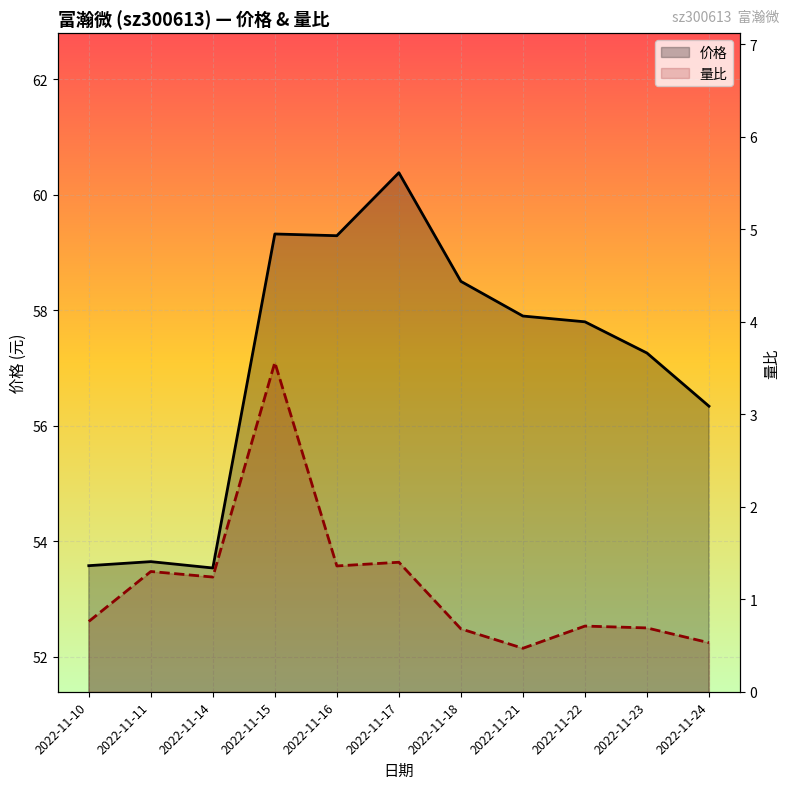

What are all the series names shown in the legend?

价格, 量比